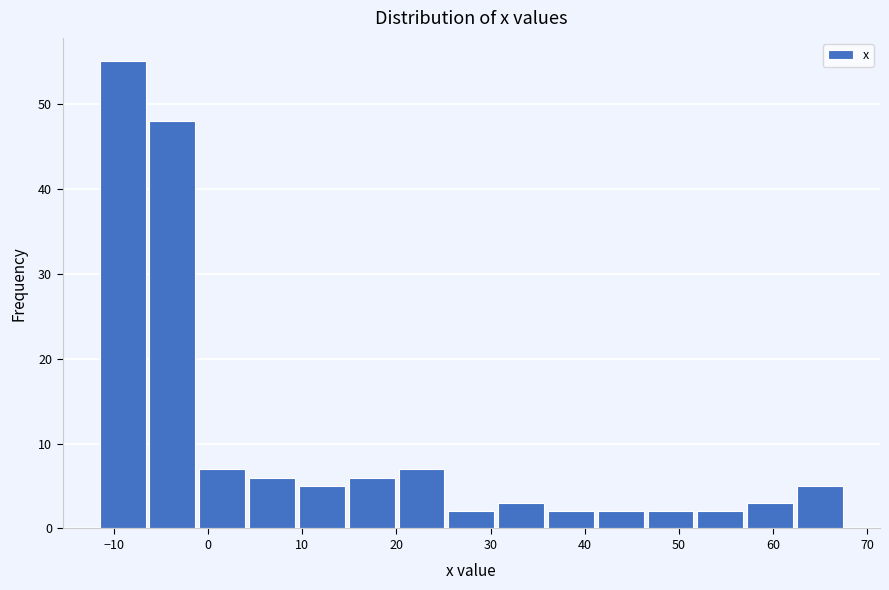

Over which range of the x-axis is the bar tallest?

-12 to -6